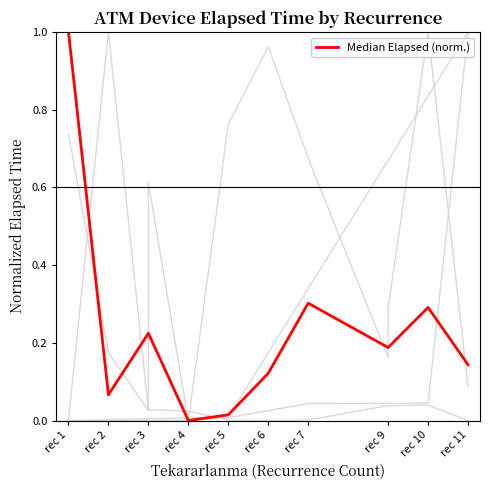

Is this an area chart (filled region under the line)?

No